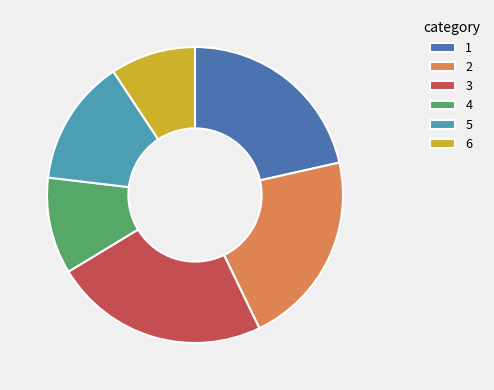

Which category has the smallest portion of the pie?

6